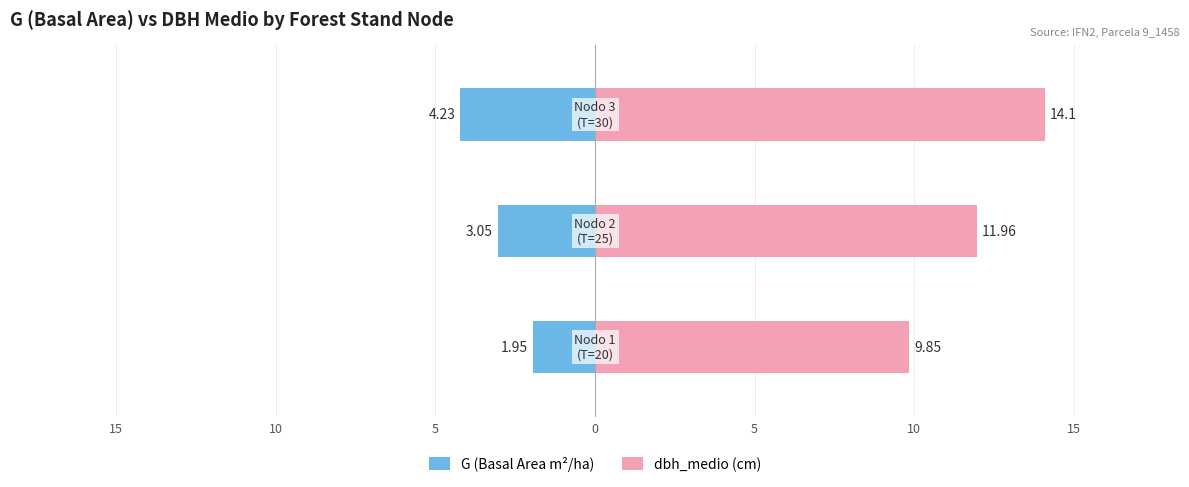

At how many categories does at least one series exceed -4?

3